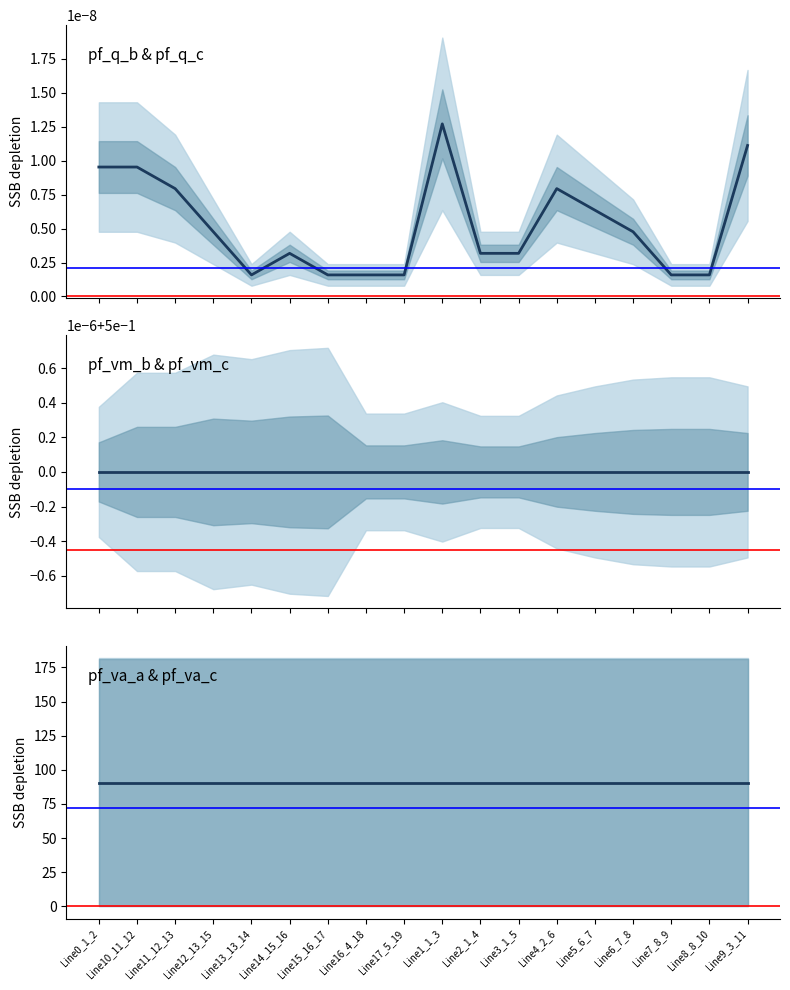

In pf_q_b_from_mvar, how many points are higher than both neighbors (excluding endpoints)?

3